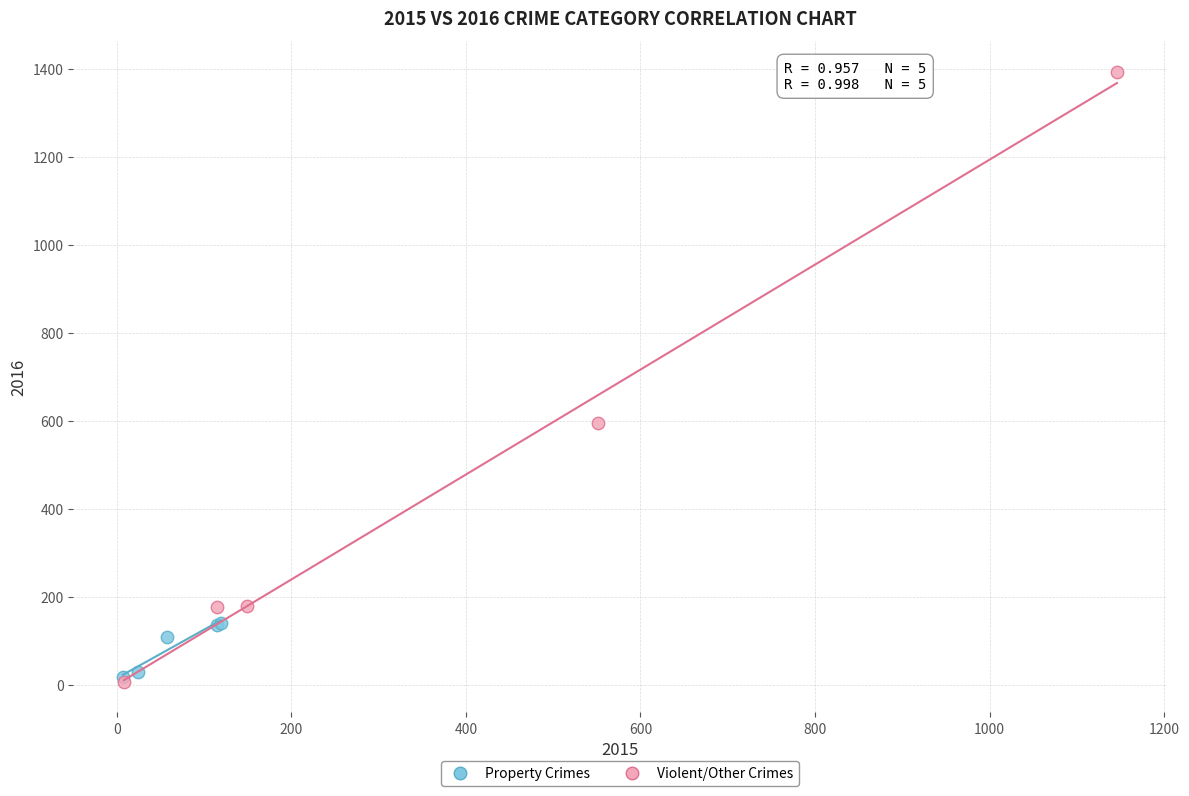

Which series has the largest Y range (max minus min)?

Violent/Other Crimes